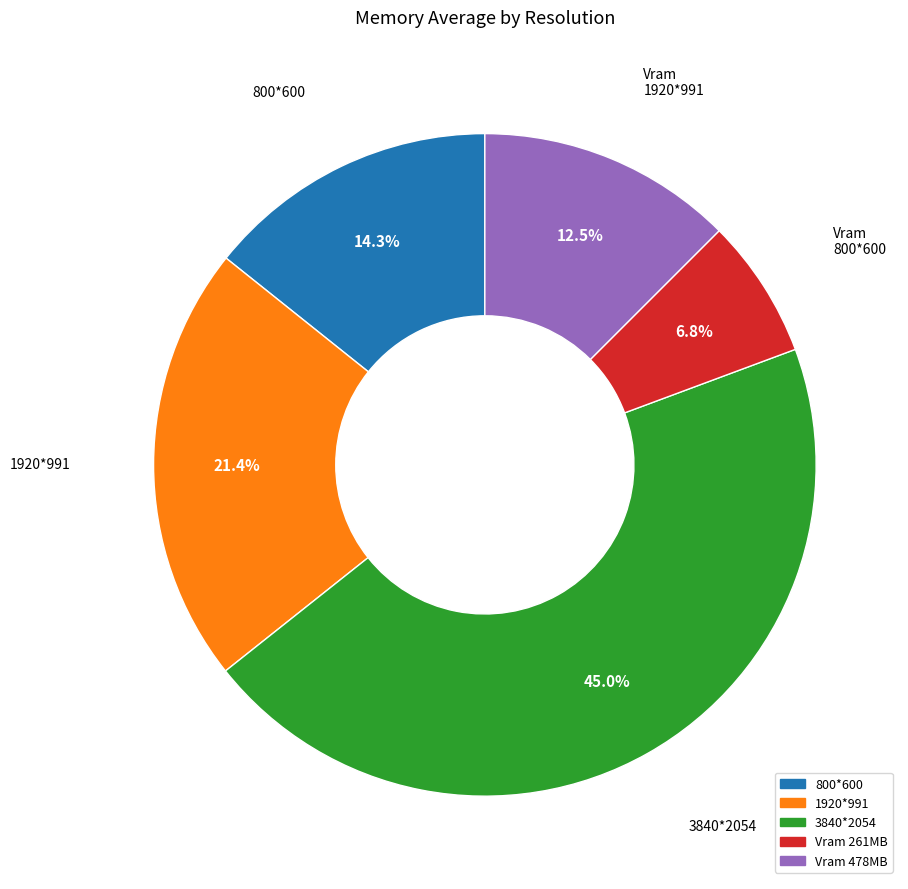

Does any single category account for the majority?

No